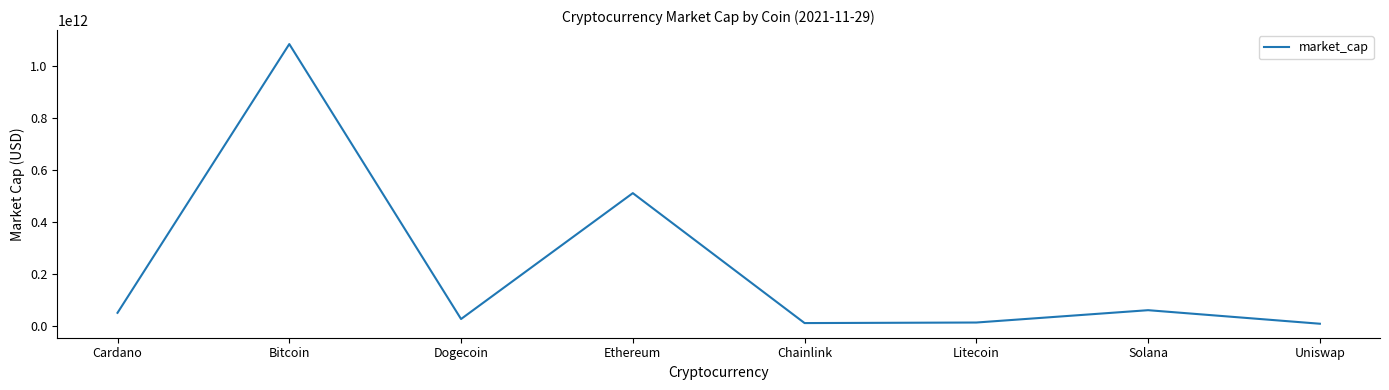

True or false: the data shows 11619523865 at Chainlink.

True